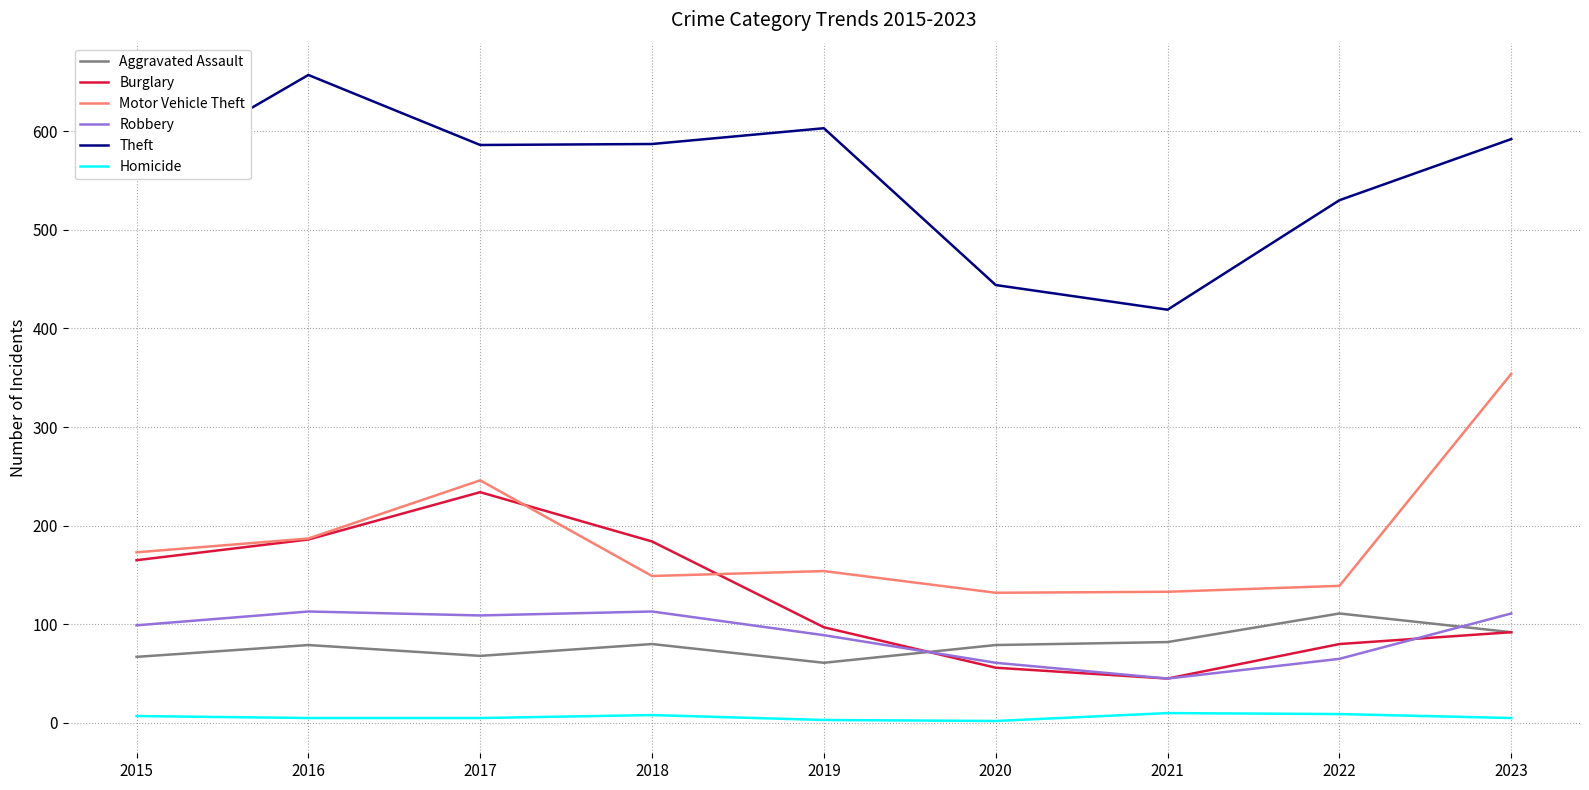

What is the sum of all Burglary values?

1139